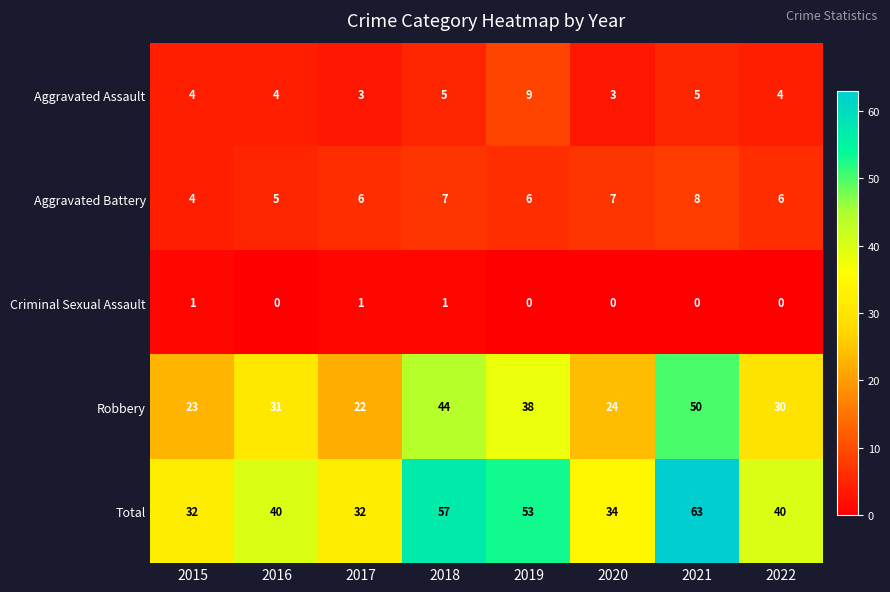

What is the maximum value shown in the chart?

63